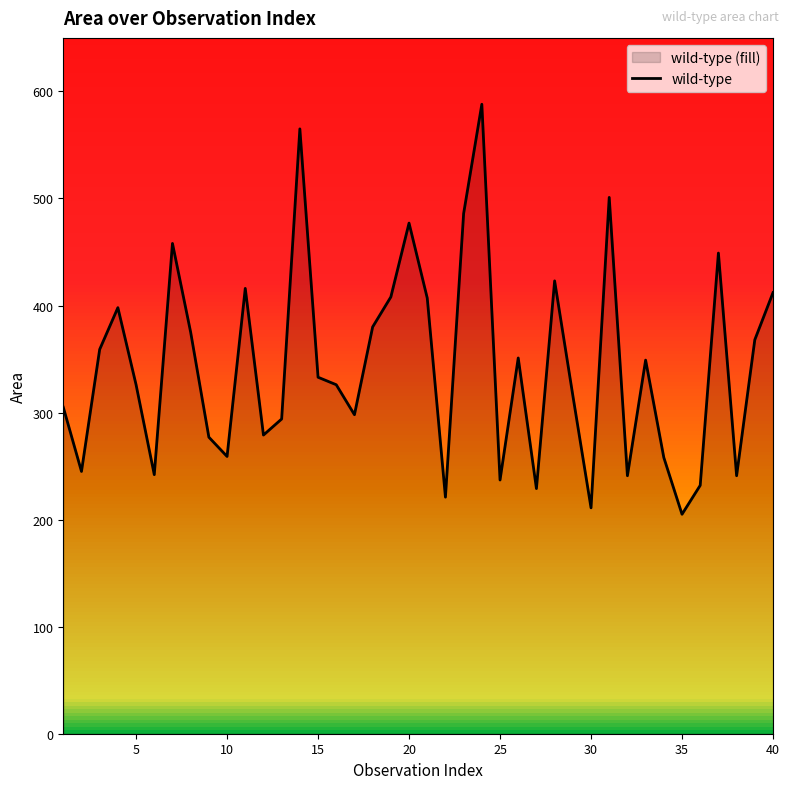

Approximately how many times larger is the value at 30 compared to 20?

0.4